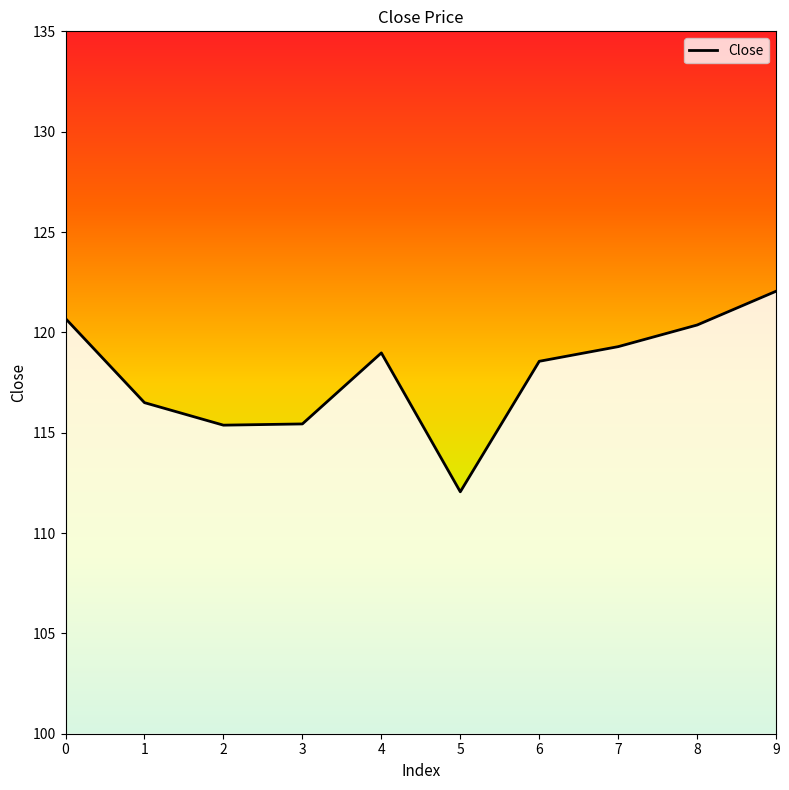

What is the difference between the maximum and second lowest values?

6.7